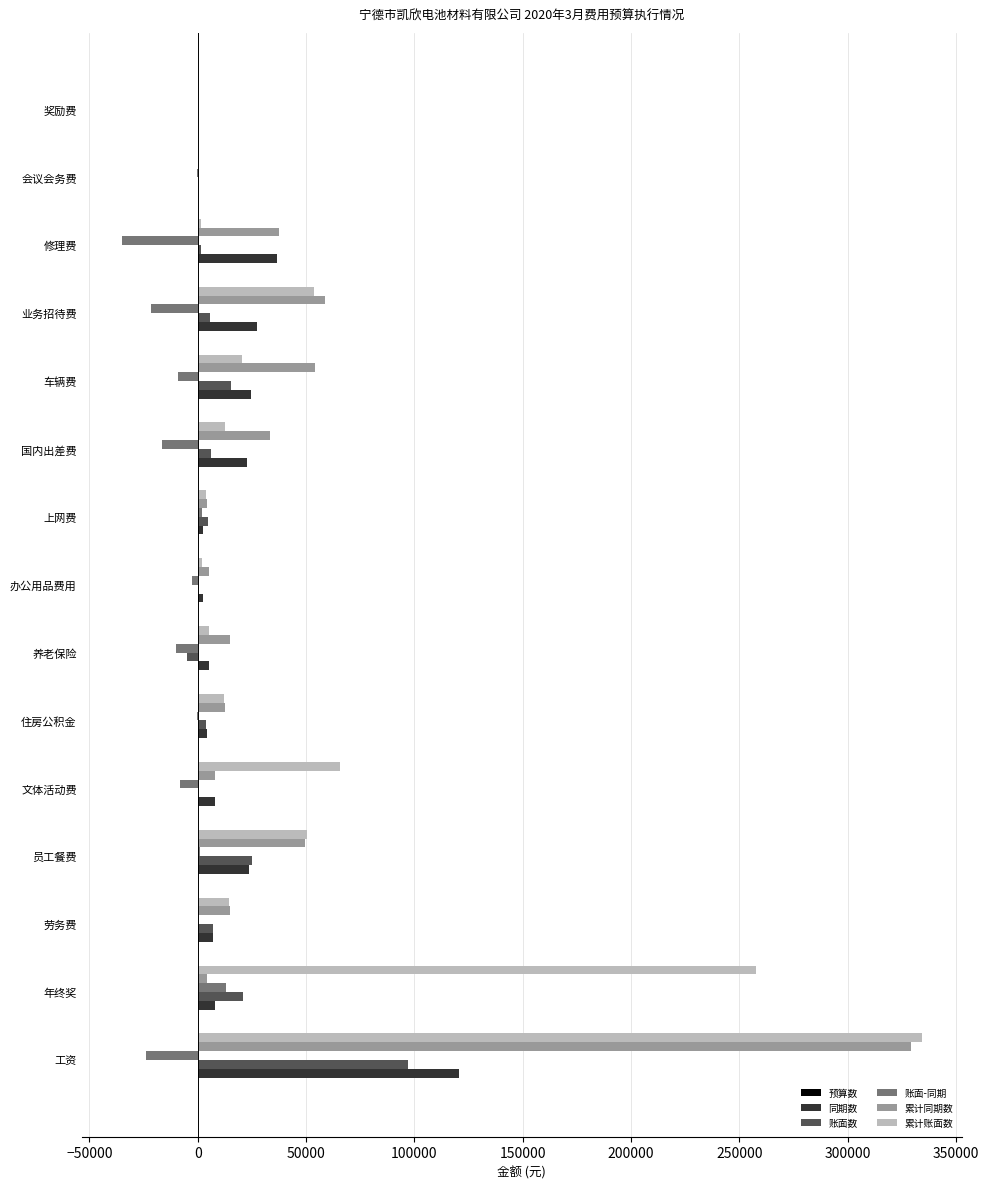

What is the greatest value displayed?

334160.5